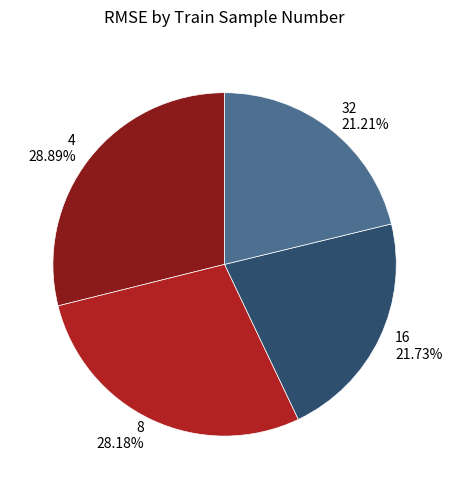

Is 4 the majority of the pie?

No